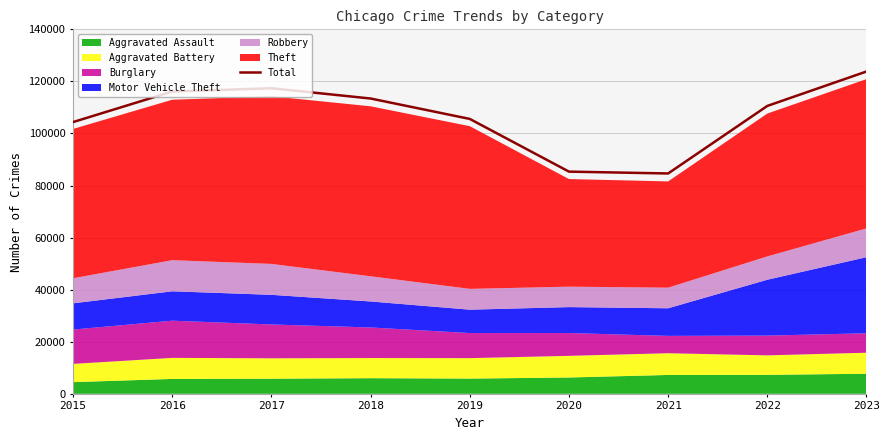

How many lines are shown in the chart?

1